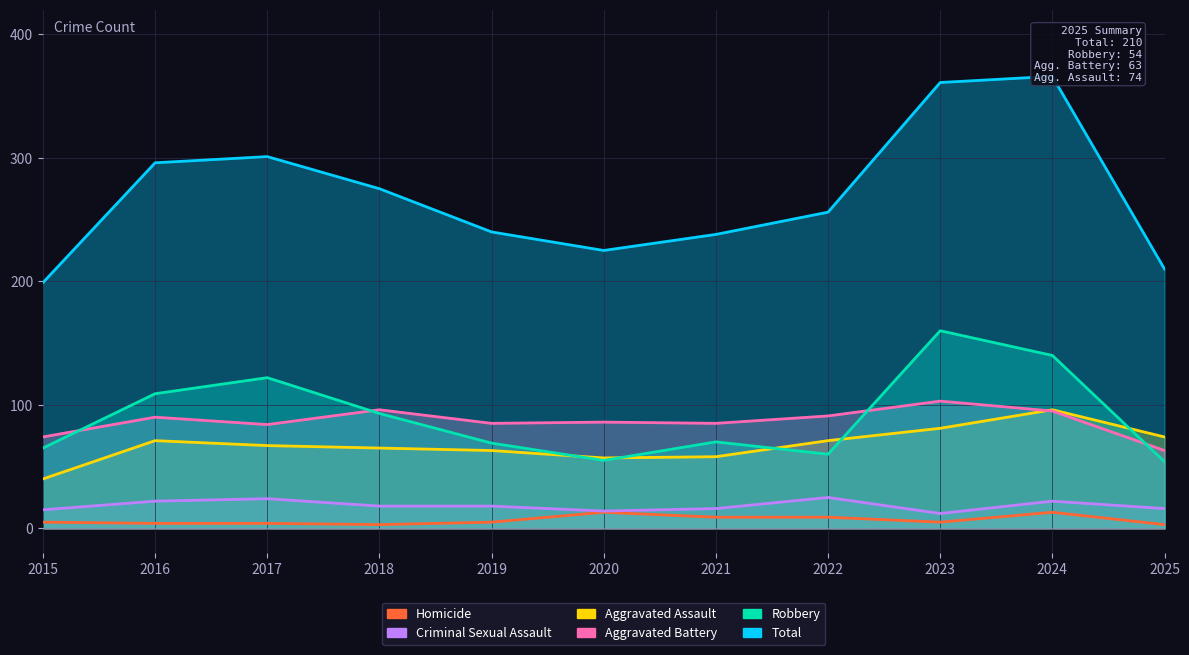

Which category has the highest value in the Robbery series?

2023